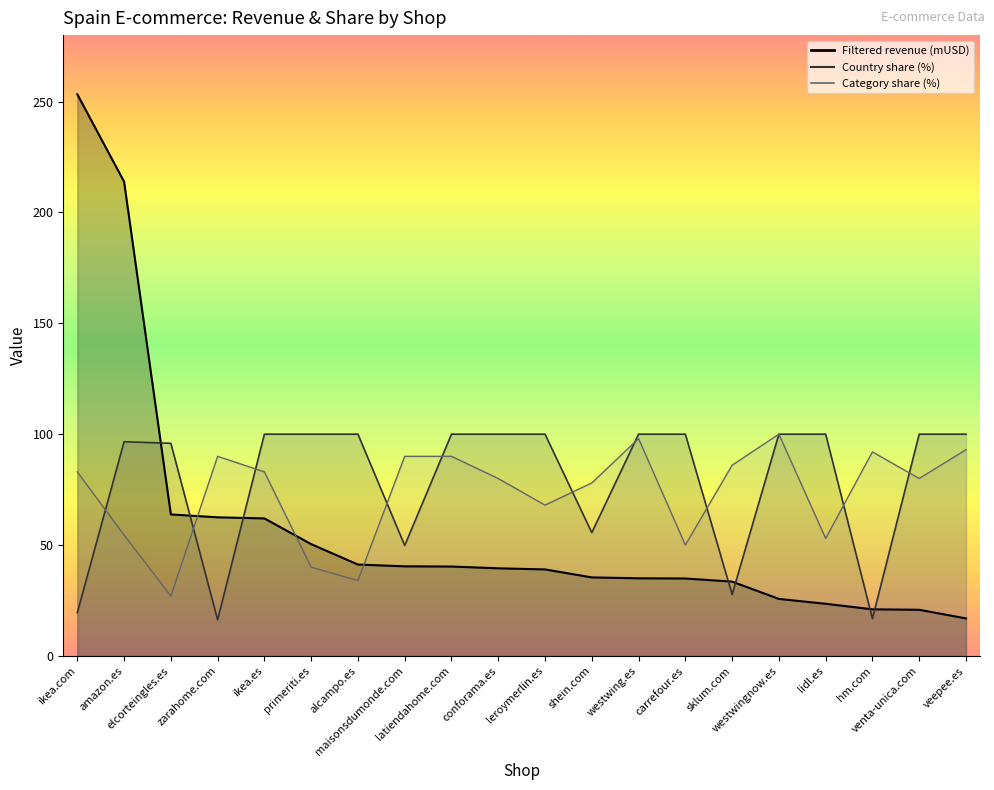

Between primeriti.es and conforama.es, which series saw the biggest shift?

Category share (%)